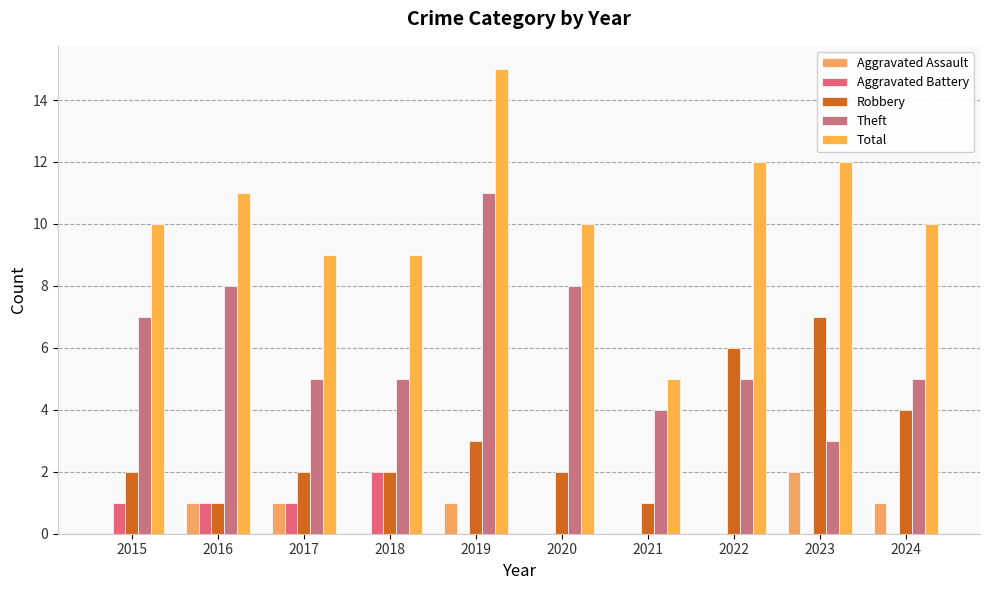

What is the average value of the Theft series?

6